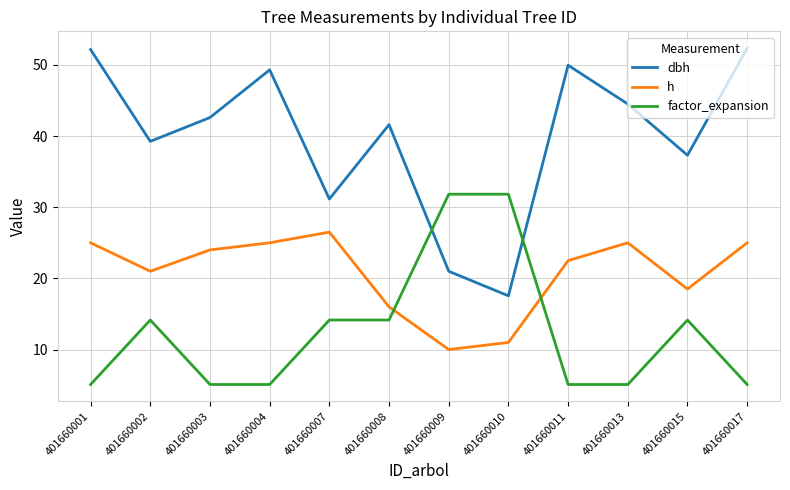

How many times do h and factor_expansion cross each other?

2